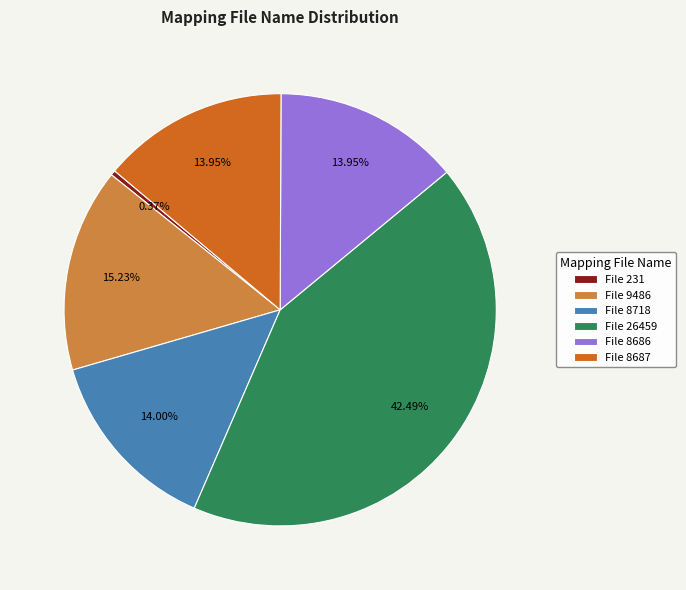

Between File 9486 and File 26459, which is larger?

File 26459